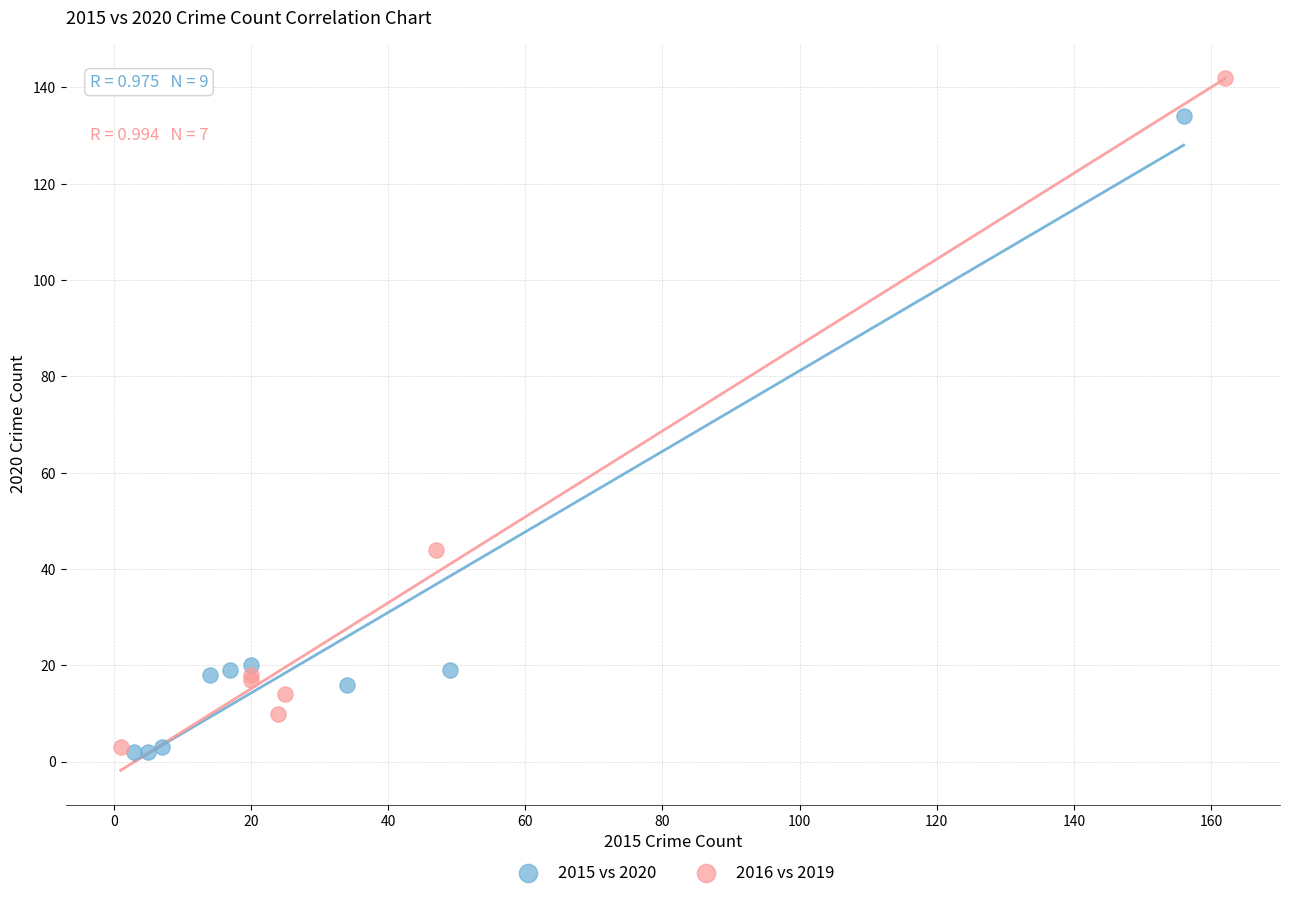

Which series reaches the maximum Y coordinate?

2016 vs 2019